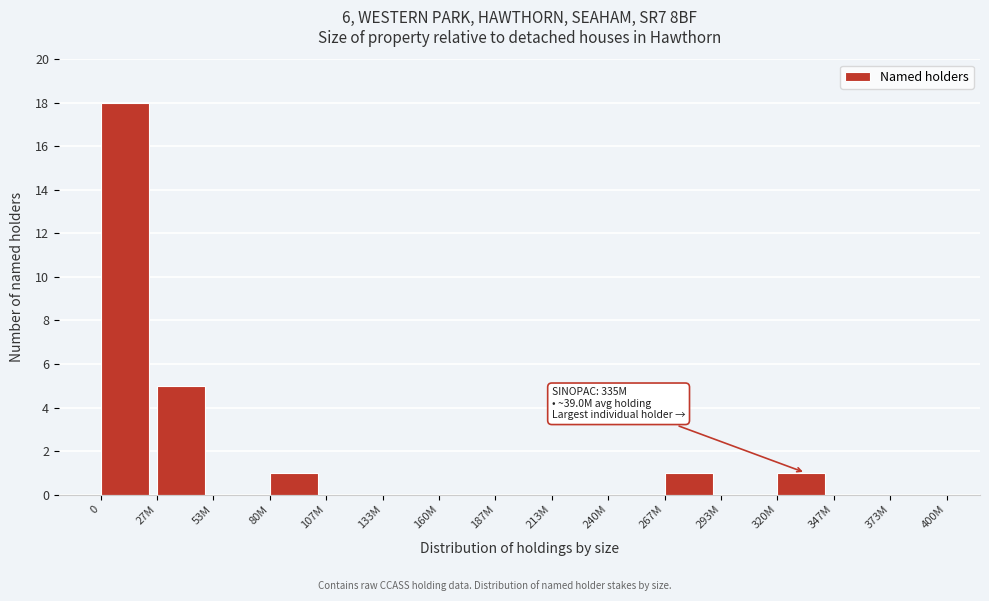

Reading left to right, transcribe all the data shown in this chart.

0=18	27M=5	53M=0	80M=1	107M=0	133M=0	160M=0	187M=0	213M=0	240M=0	267M=1	293M=0	320M=1	347M=0	373M=0